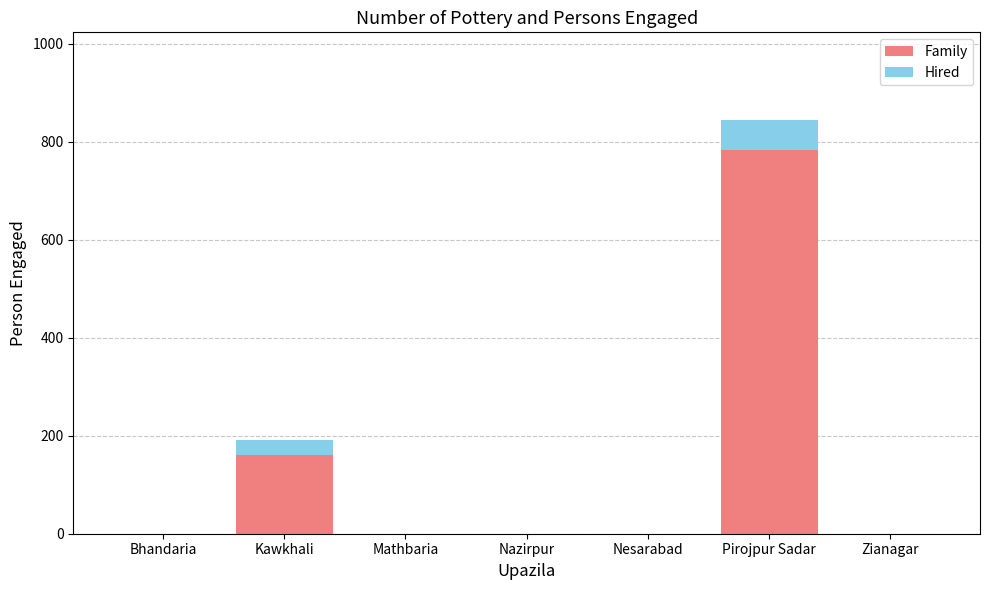

At which label does Family reach its peak?

Pirojpur Sadar